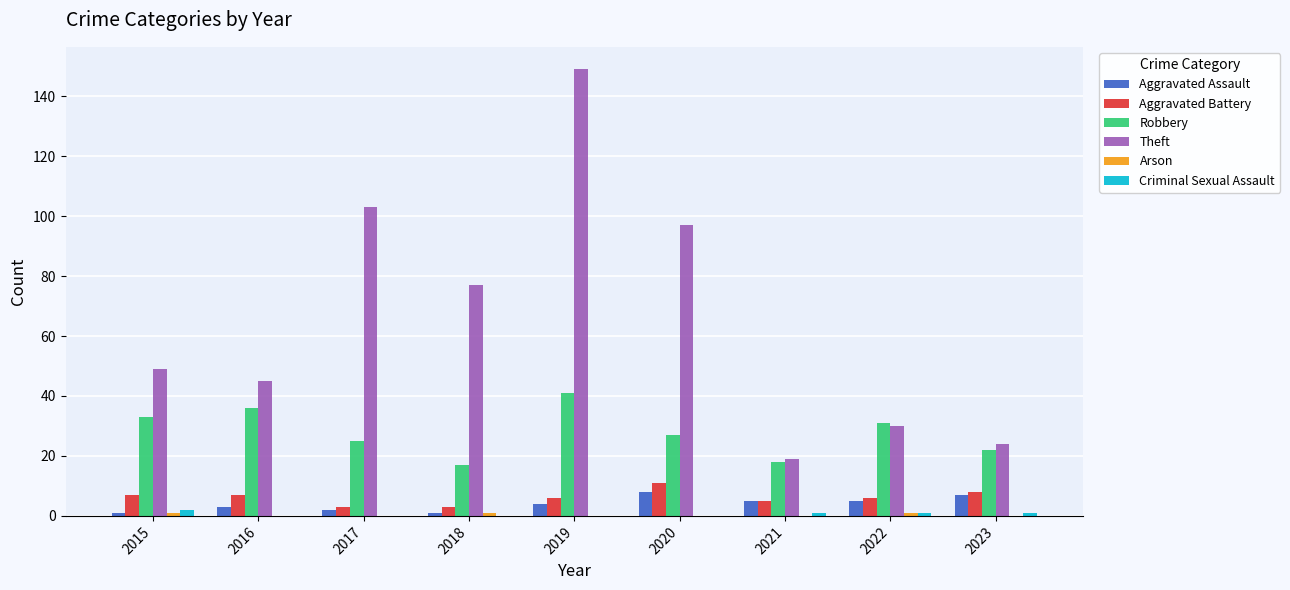

The value of Aggravated Battery at 2022 is 6. True or false?

True